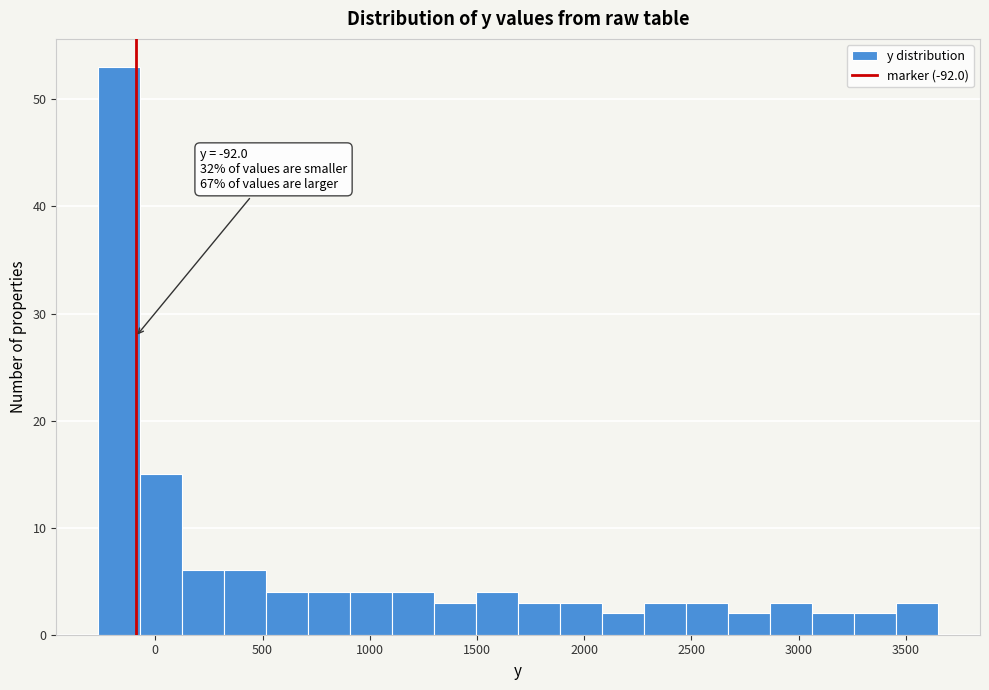

Around what value on the x-axis is the tallest bar? Give the approximate position of its centre, as read against the axis.

-150